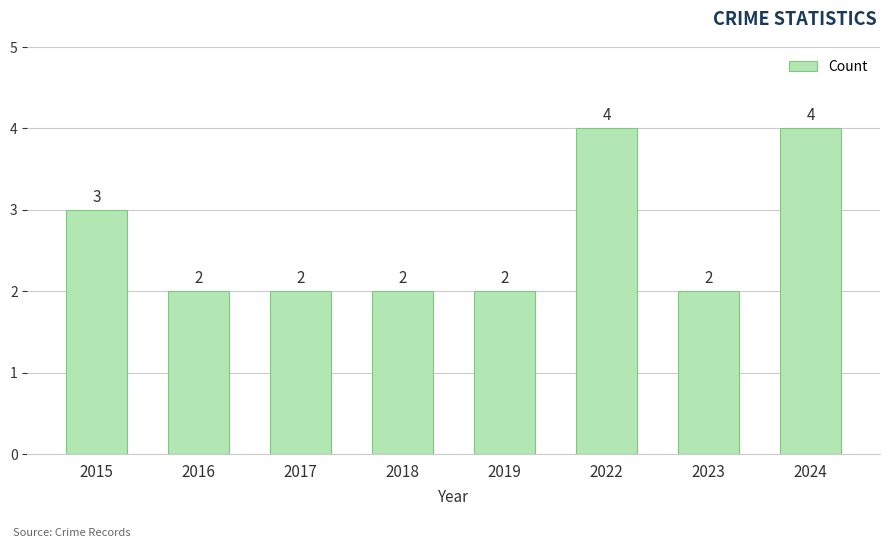

What is the minimum value shown in the chart?

2